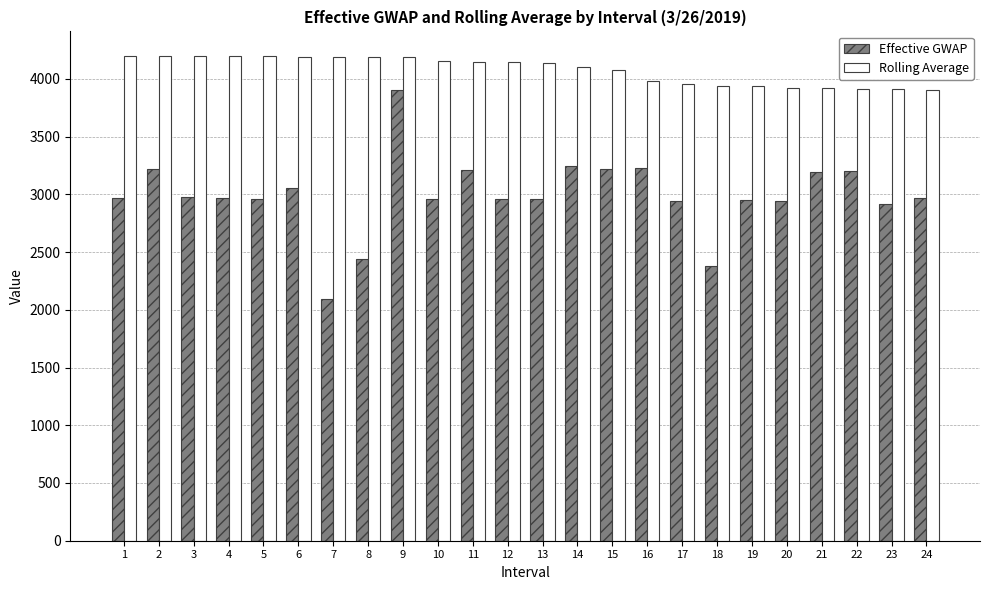

Rank the series by their average value, from highest to lowest.

Rolling Average, Effective GWAP